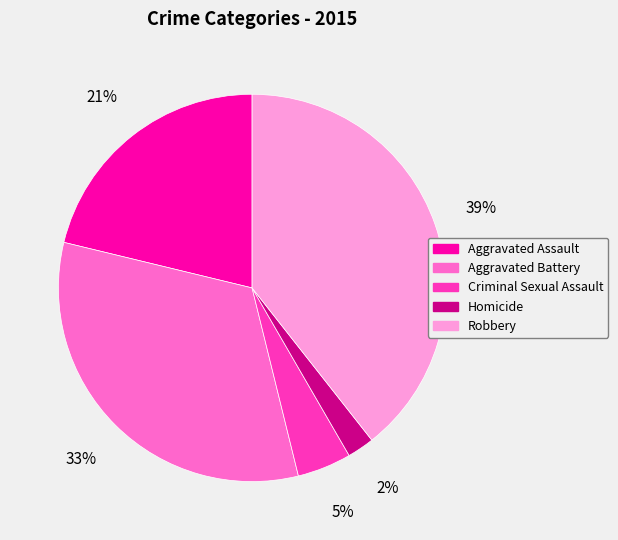

To the nearest percent, what is the average slice percentage?

20%